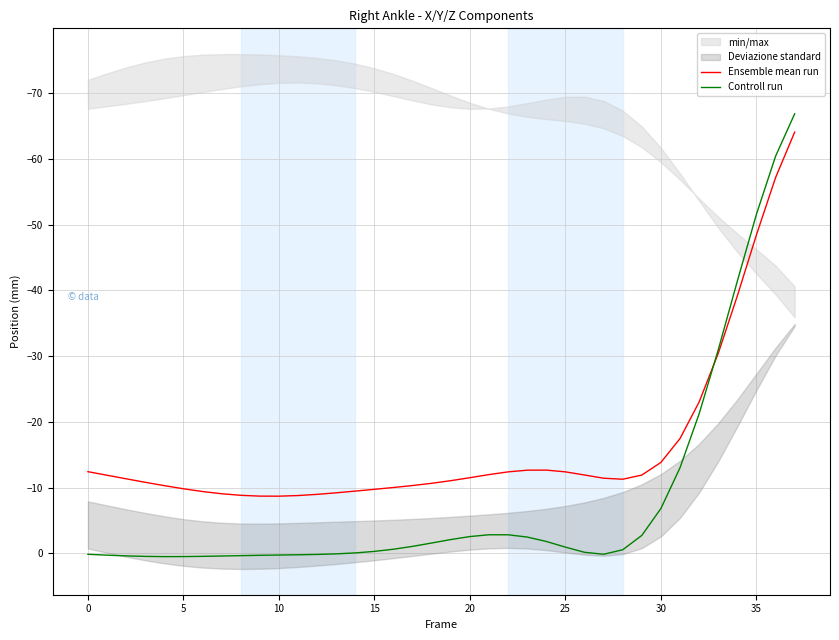

The Ensemble mean run series shows -6.2 at 14. True or false?

False